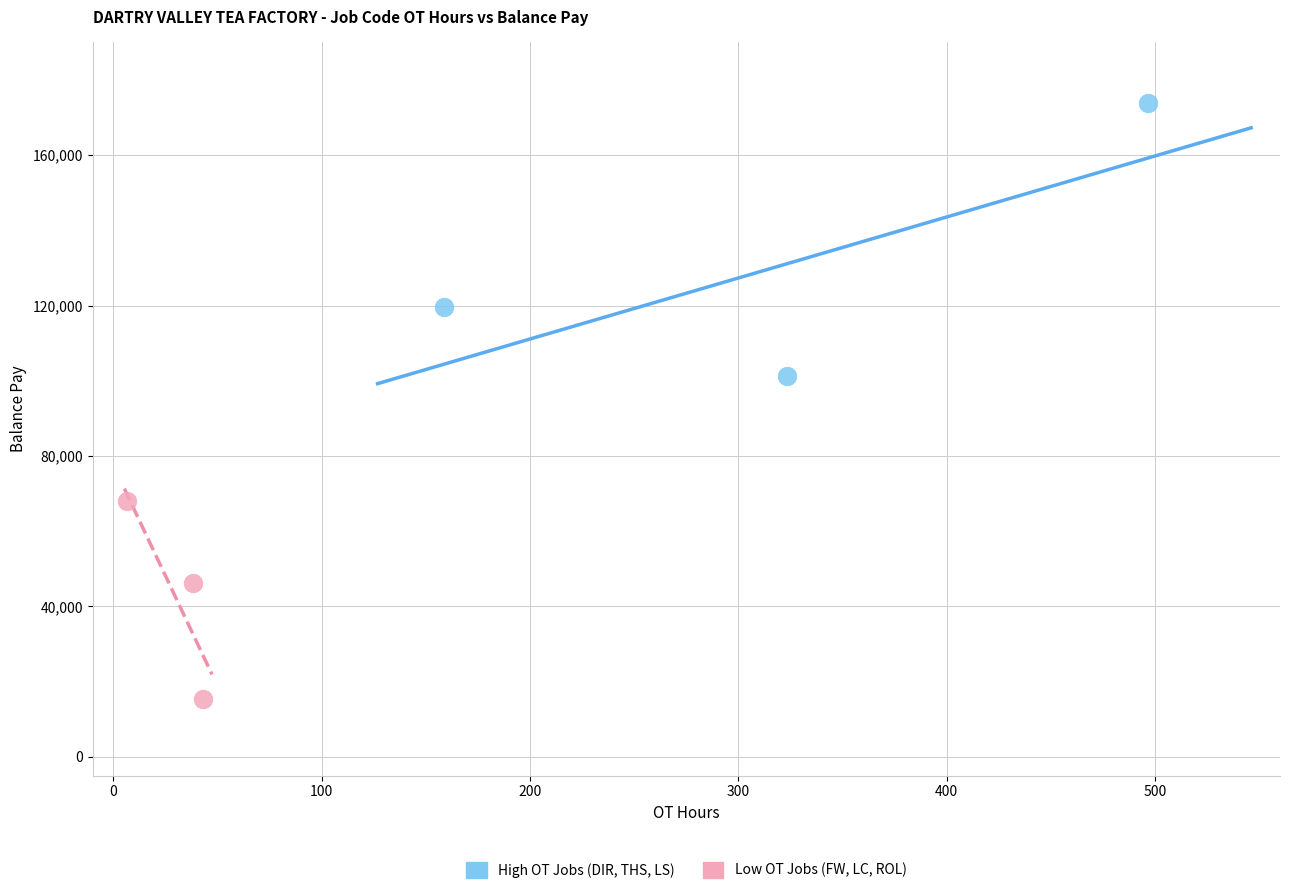

Which series has the largest Y range (max minus min)?

High OT Jobs (DIR, THS, LS)